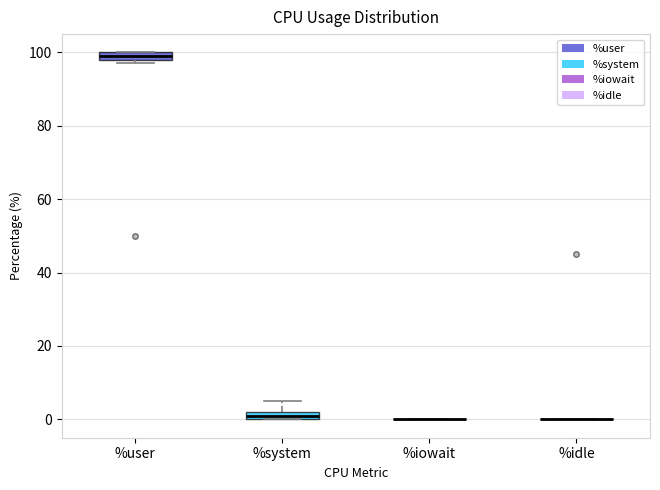

Where is the lower edge of the box for %system on the y-axis? The values are not printed on the chart, so give them approximately, as read against the axis.

0